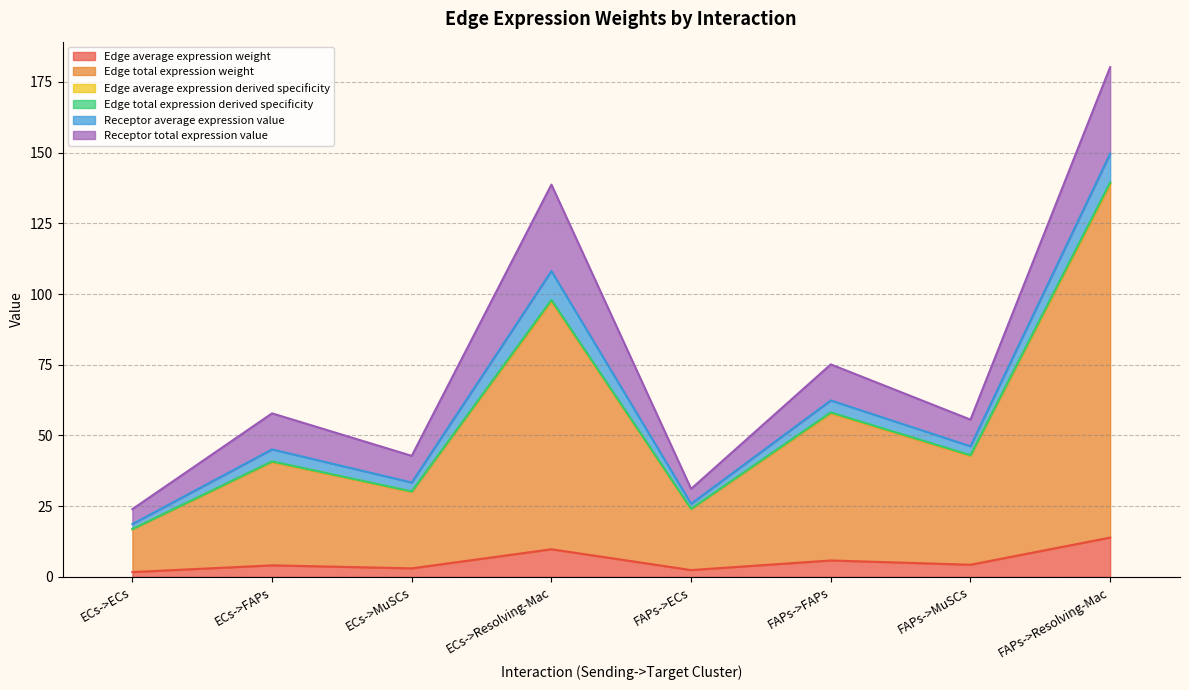

Which category has the lowest value in the Edge total expression derived specificity series?

ECs->ECs